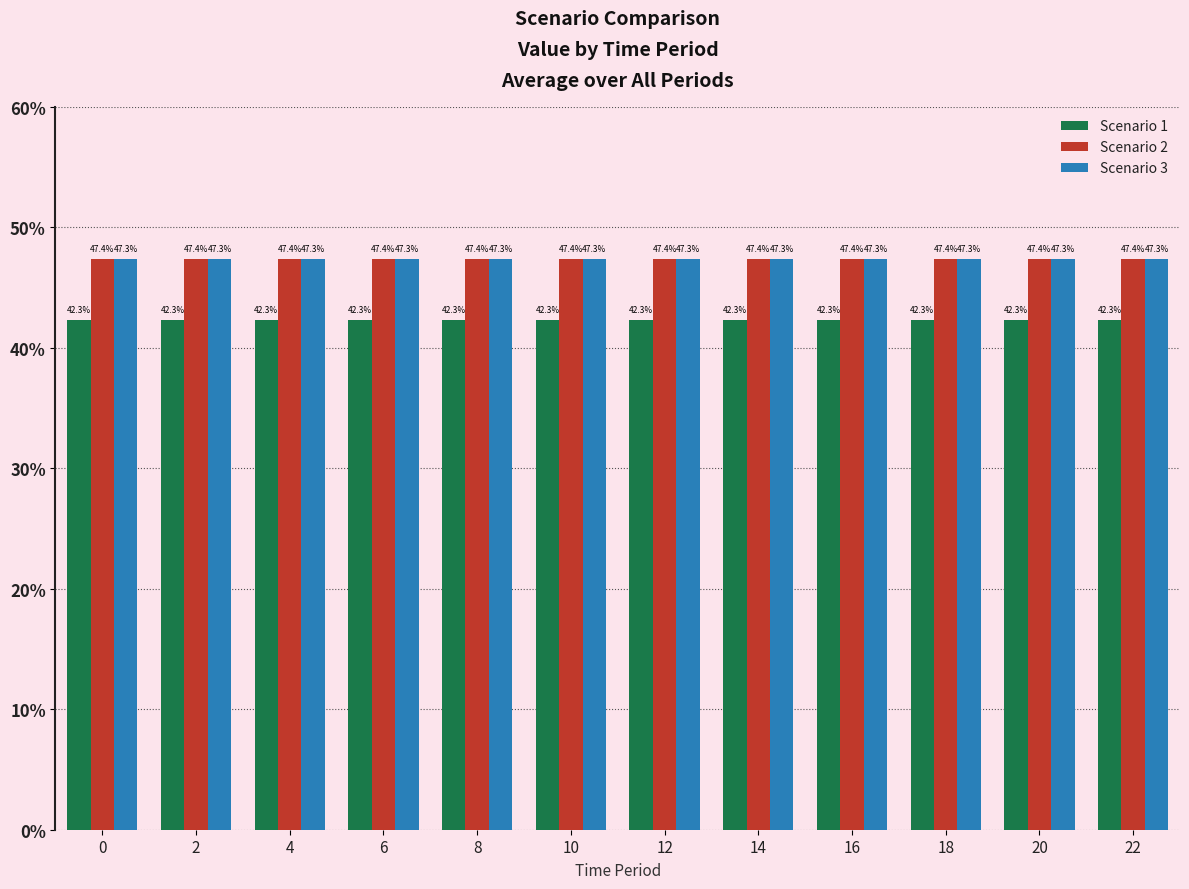

Reading right to left, what are all the values shown in this chart?

Scenario 1: 22=42.3	20=42.3	18=42.3	16=42.3	14=42.3	12=42.3	10=42.3	8=42.3	6=42.3	4=42.3	2=42.3	0=42.3
Scenario 2: 22=47.4	20=47.4	18=47.4	16=47.4	14=47.4	12=47.4	10=47.4	8=47.4	6=47.4	4=47.4	2=47.4	0=47.4
Scenario 3: 22=47.3	20=47.3	18=47.3	16=47.3	14=47.3	12=47.3	10=47.3	8=47.3	6=47.3	4=47.3	2=47.3	0=47.3